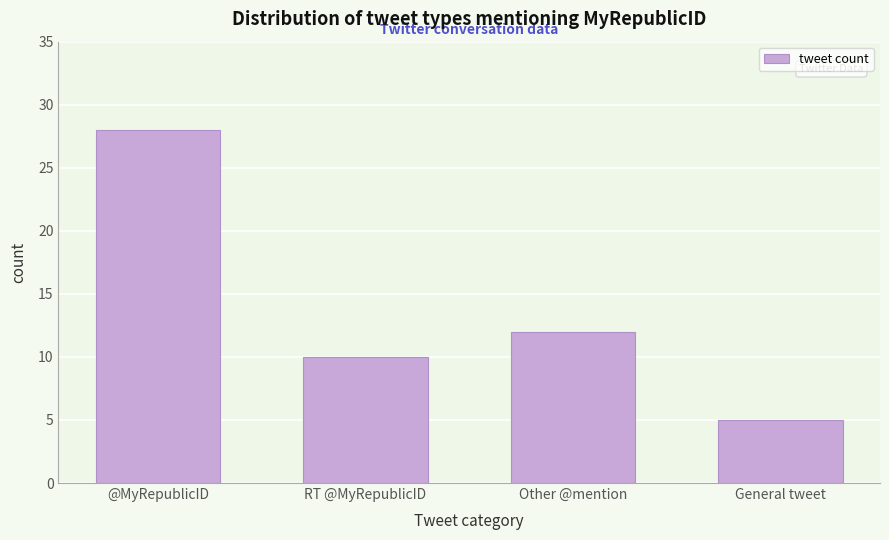

Reading left to right, what are all the values shown in this chart?

@MyRepublicID=28	RT @MyRepublicID=10	Other @mention=12	General tweet=5